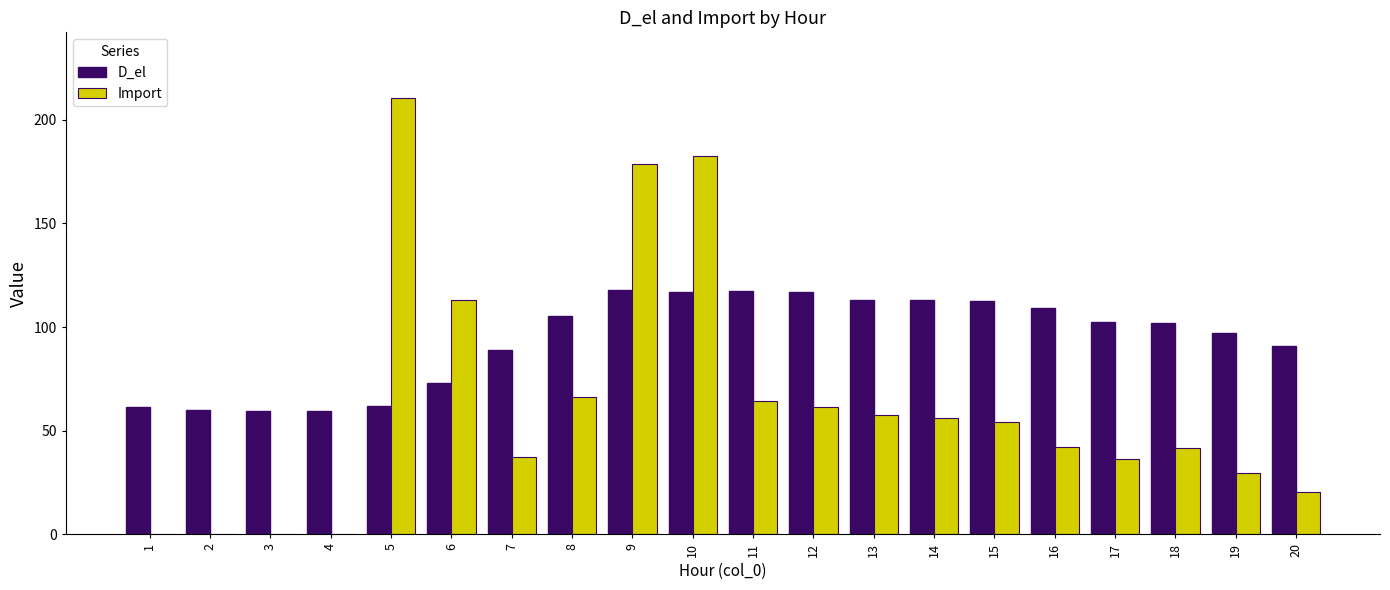

At which category does the chart reach its peak across all series?

5